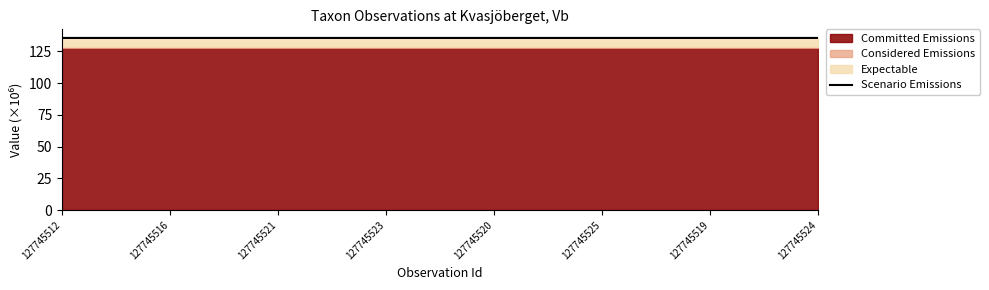

How many interior local valleys (lower than both neighbors) does the data have?

2